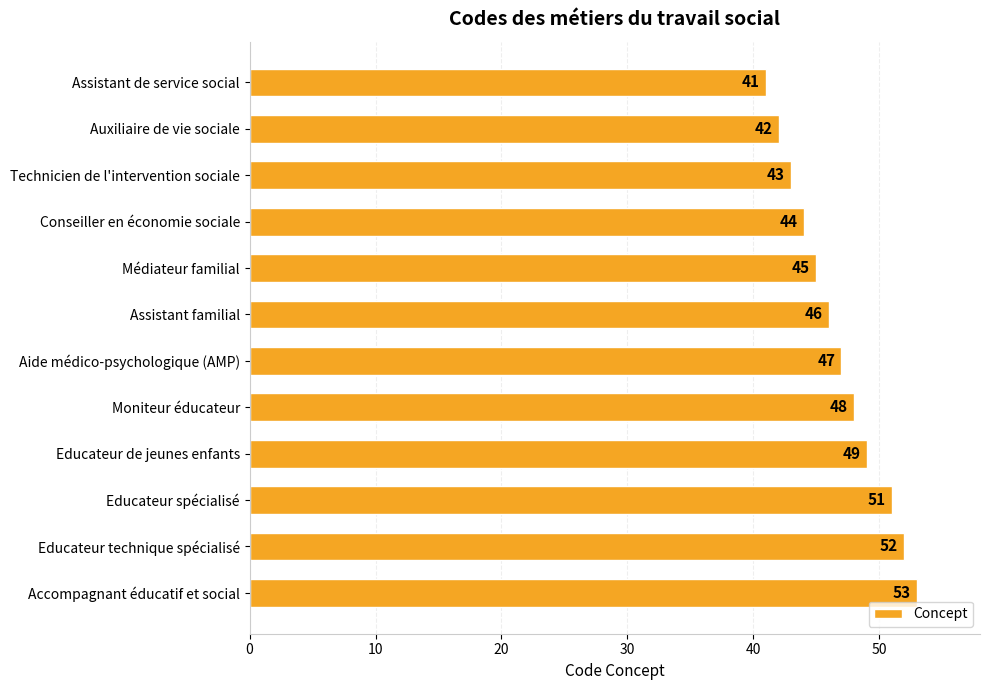

List the labels in order of value, largest first.

Accompagnant éducatif et social, Educateur technique spécialisé, Educateur spécialisé, Educateur de jeunes enfants, Moniteur éducateur, Aide médico-psychologique (AMP), Assistant familial, Médiateur familial, Conseiller en économie sociale, Technicien de l'intervention sociale, Auxiliaire de vie sociale, Assistant de service social